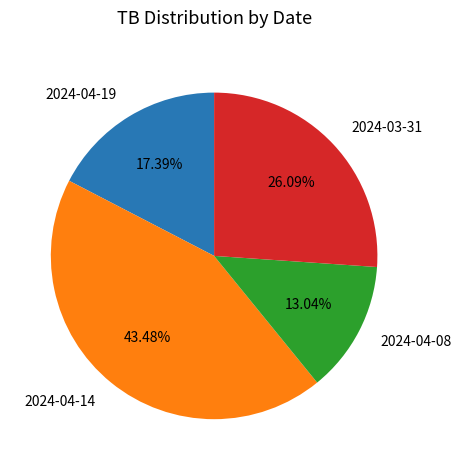

The 2024-03-31 slice represents 18% of the pie. True or false?

False